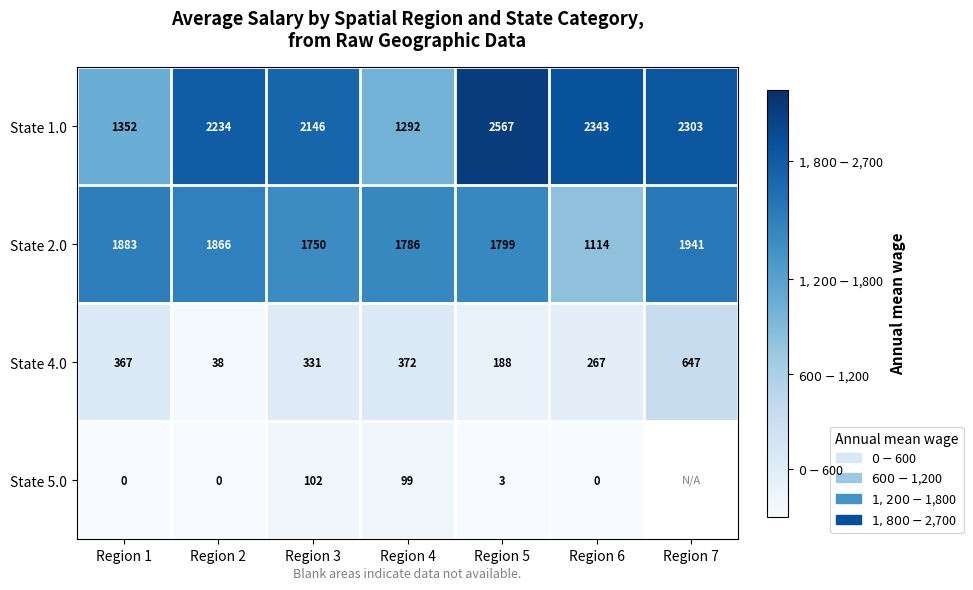

What is the spread (max minus min) of values at Region 4?

1687.0